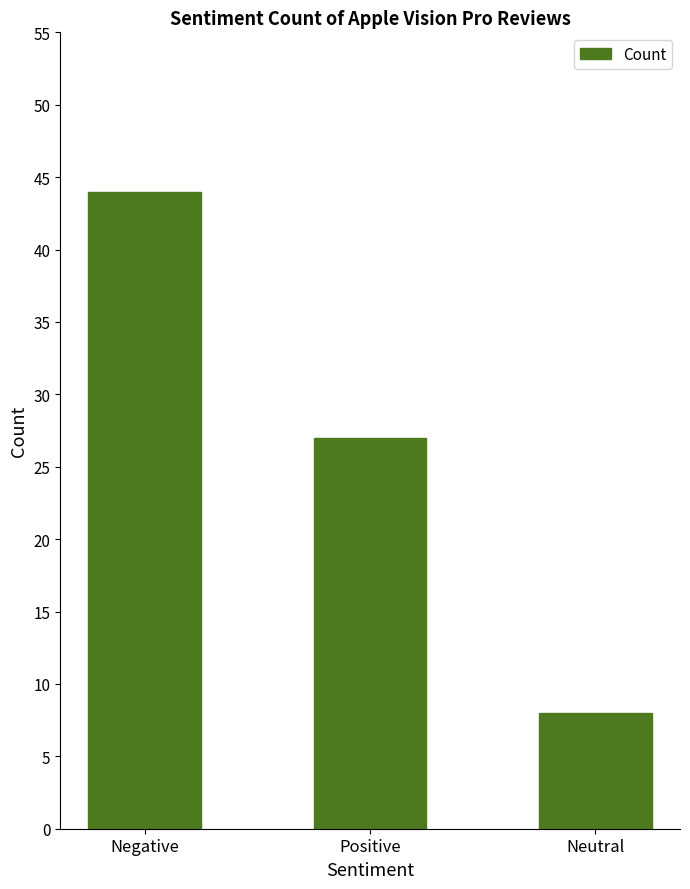

Between Negative and Neutral, which is larger?

Negative